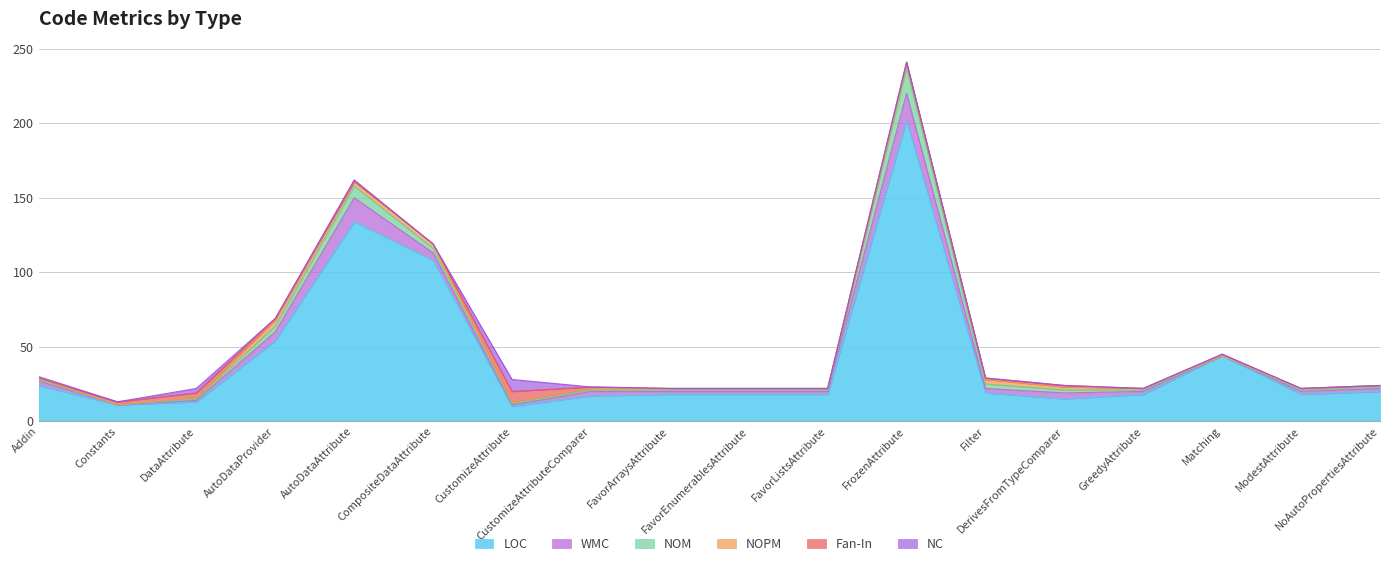

How many interior local valleys does the LOC series have?

4